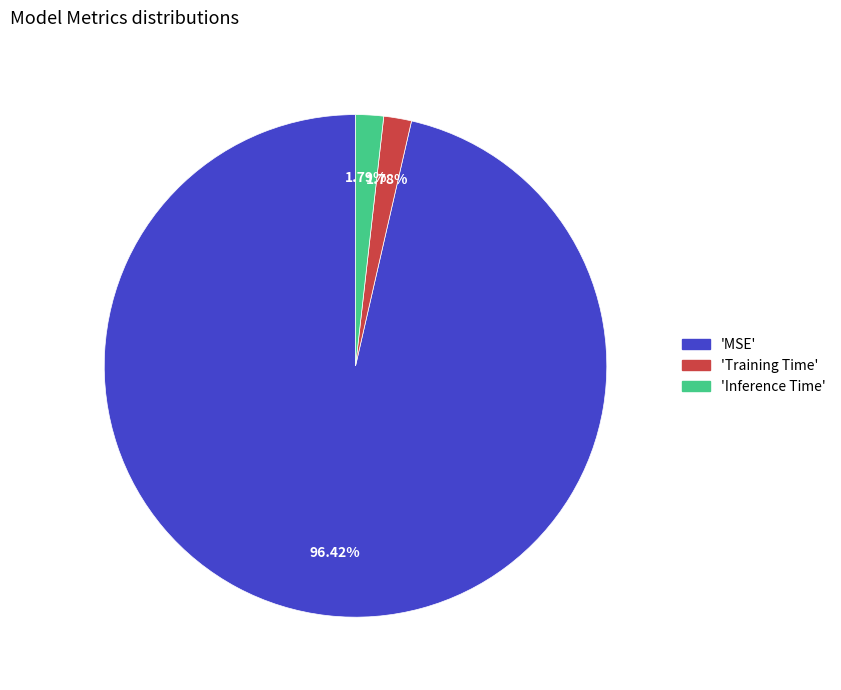

Is there a majority slice in this chart?

Yes